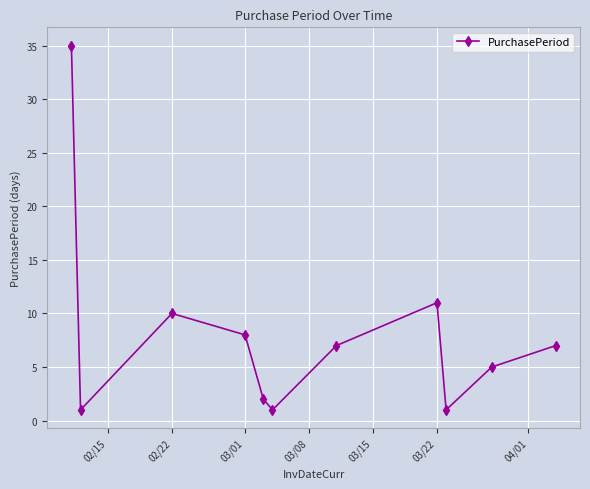

What is the smallest value displayed?

1